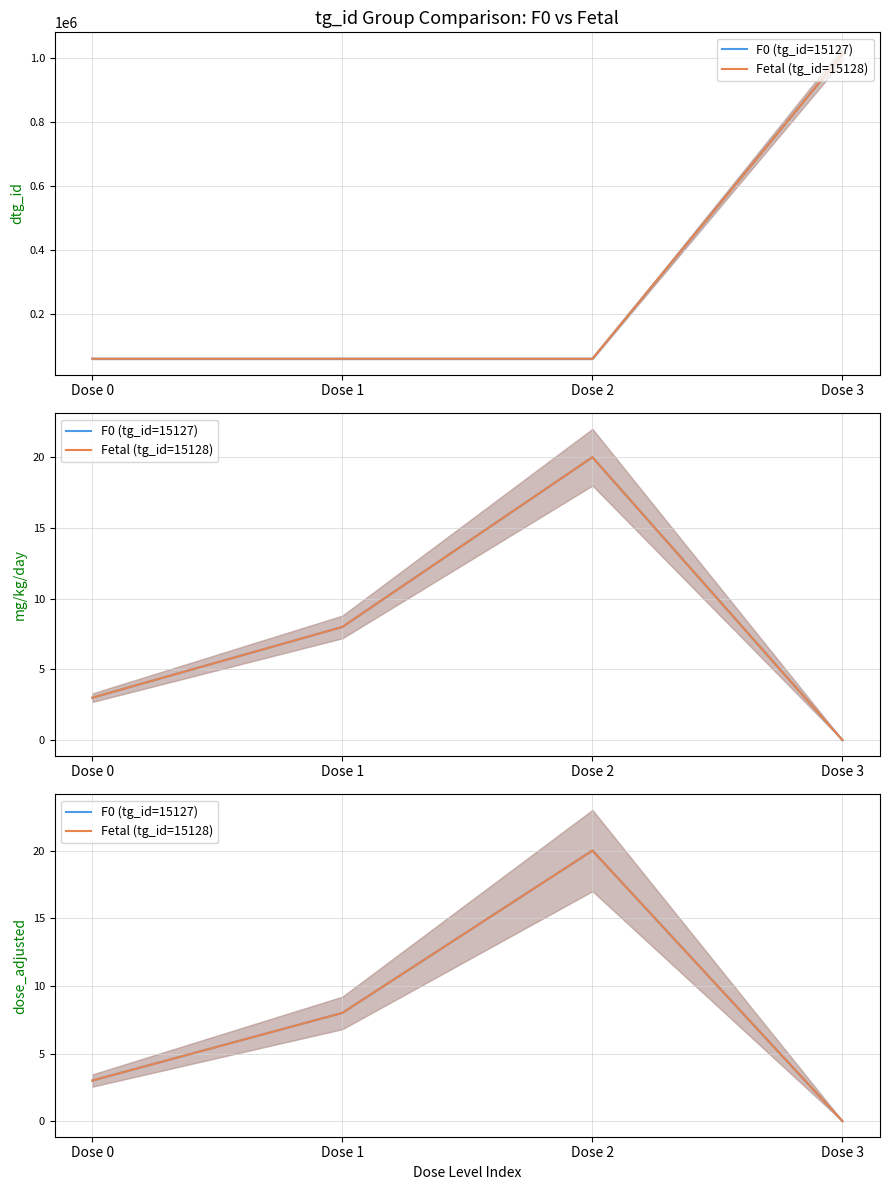

Count the Fetal (tg_id=15128) values in the range 3 to 20.

3